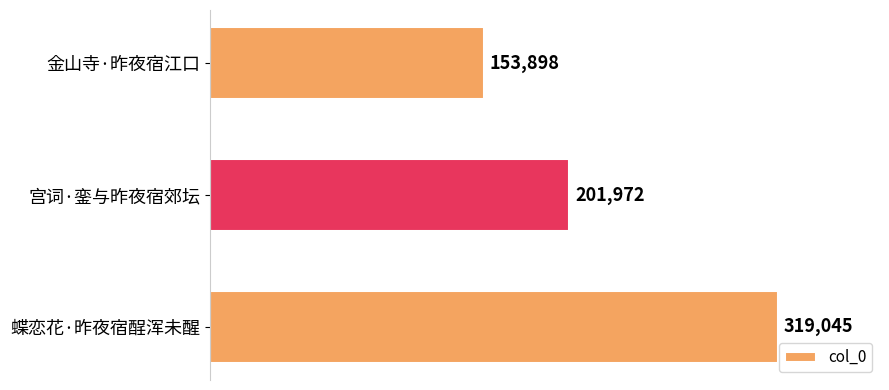

Rank the categories by value from lowest to highest.

金山寺·昨夜宿江口, 宫词·銮与昨夜宿郊坛, 蝶恋花·昨夜宿酲浑未醒